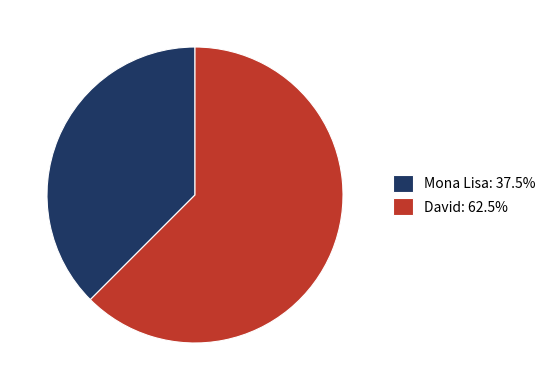

True or false: David accounts for 62% of the total.

True